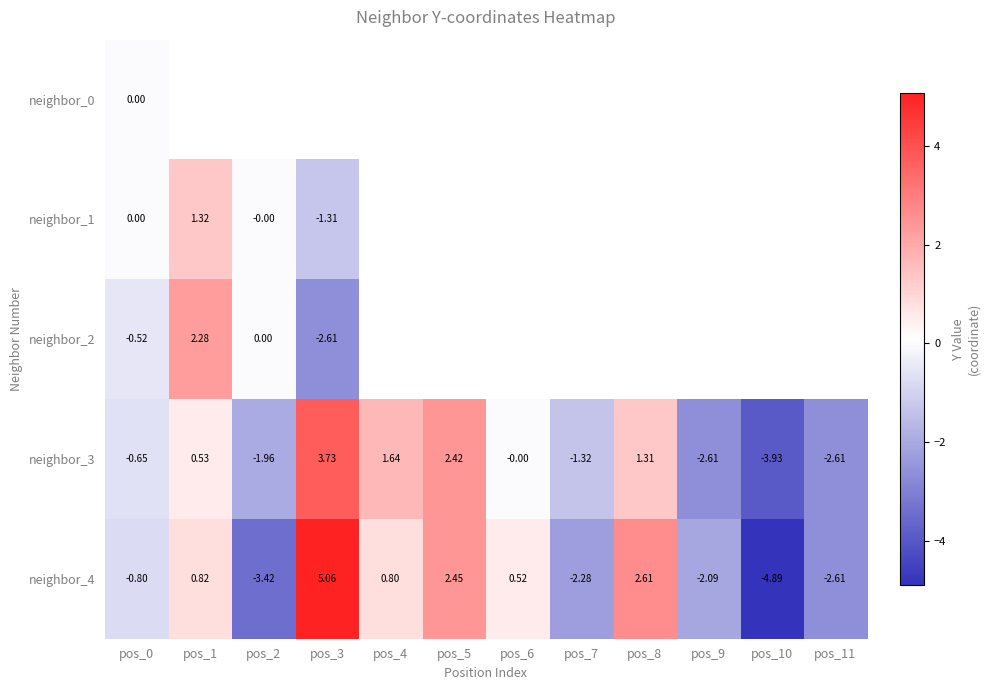

At how many categories does at least one series exceed 0?

8